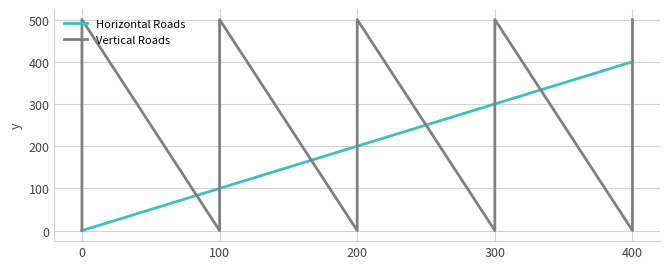

What is the sum of all Horizontal Roads values?

2000